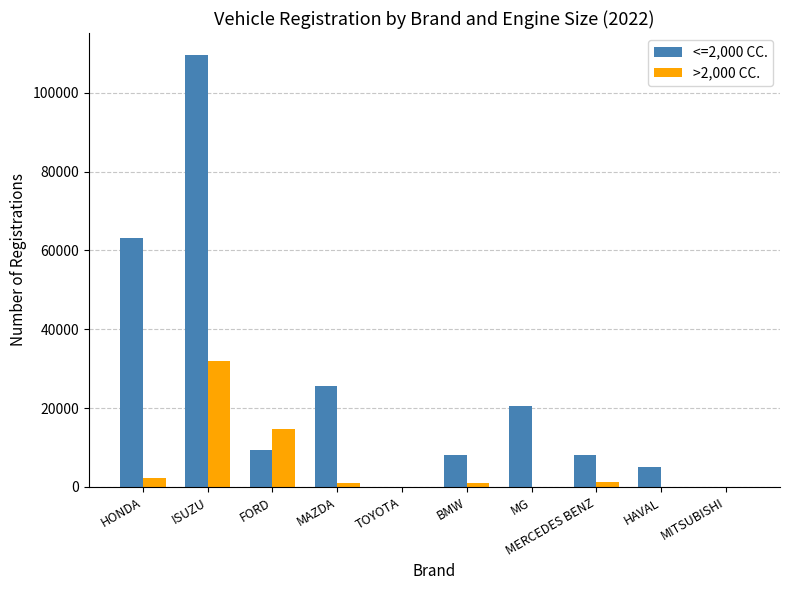

How many data points does each series have?

10